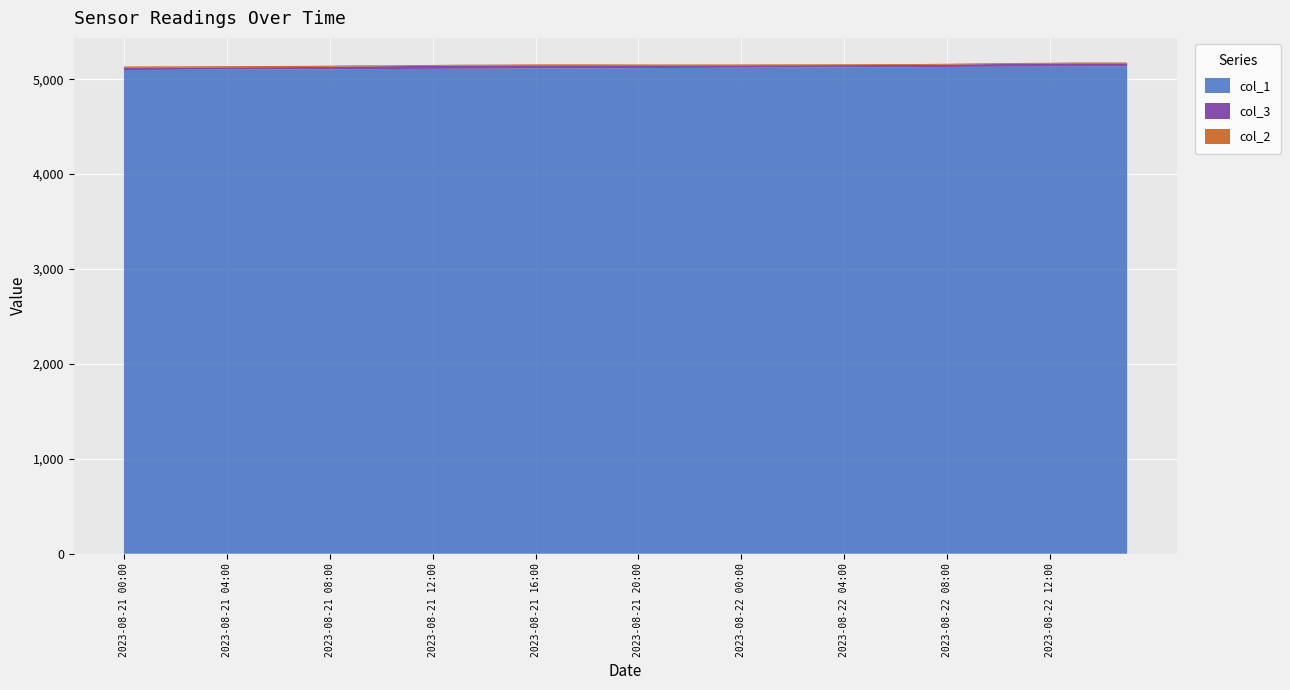

Reading left to right, list all the values displayed in this chart.

col_1: 5097.0	5098.0	5099.0	5100.0	5101.0	5102.0	5103.0	5104.0	5105.0	5106.0	5107.0	5108.0	5109.0	5110.0	5111.0	5112.0	5113.0	5114.0	5115.0	5116.0	5117.0	5118.0	5119.0	5120.0	5121.0	5122.0	5123.0	5124.0	5125.0	5126.0	5127.0	5128.0	5129.0	5130.0	5131.0	5132.0	5133.0	5134.0	5135.0	5136.0
col_3: 25.4	25.1	24.9	24.7	24.6	24.5	24.4	24.5	25.7	28.1	29.7	30.7	31.6	33.7	33.3	33.4	33.9	33.0	32.2	30.7	29.3	28.0	27.1	26.3	25.7	25.1	24.5	24.0	23.5	23.2	23.0	22.9	24.1	27.3	28.8	29.9	31.0	33.0	32.0	30.3
col_2: 12.3	12.3	12.3	12.3	12.3	12.3	12.3	12.3	12.3	12.3	9.4	9.7	9.6	9.7	9.7	9.7	9.7	9.7	9.9	9.7	9.7	9.6	9.6	9.6	9.6	9.8	9.5	9.5	9.5	9.4	9.4	9.4	9.7	9.4	9.5	9.6	9.6	9.6	9.6	9.8